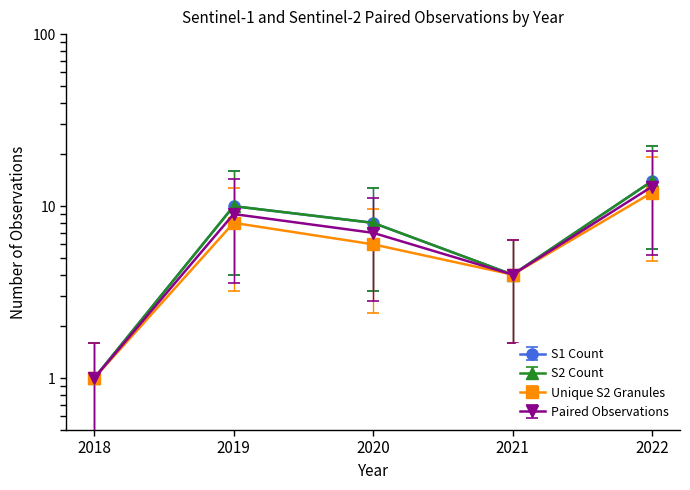

True or false: S1 Observations (Ascending) and S2 Observations (Morning) cross at least once.

False